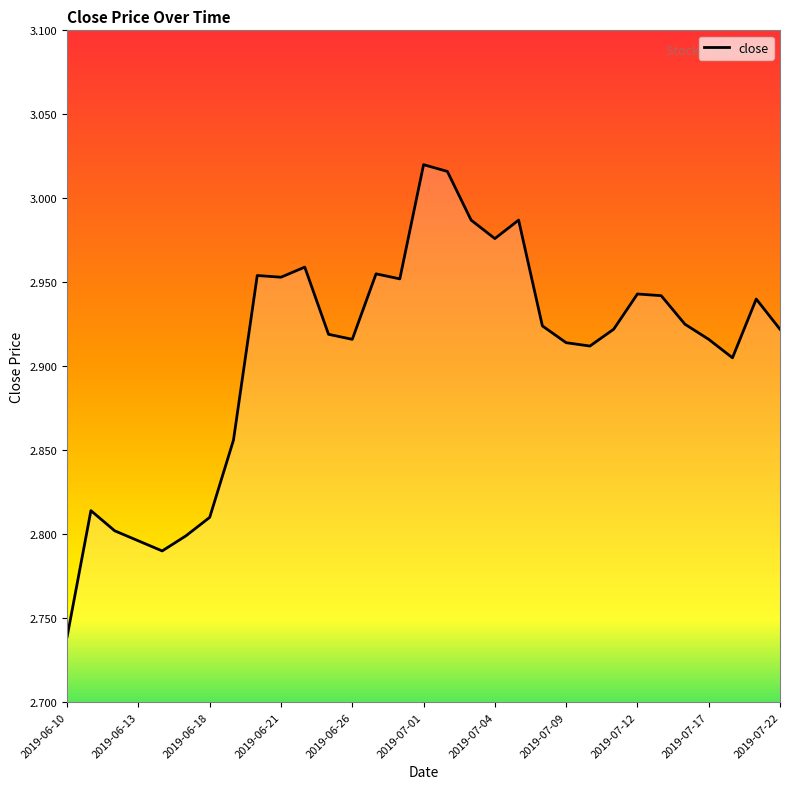

How many lines are shown in the chart?

1